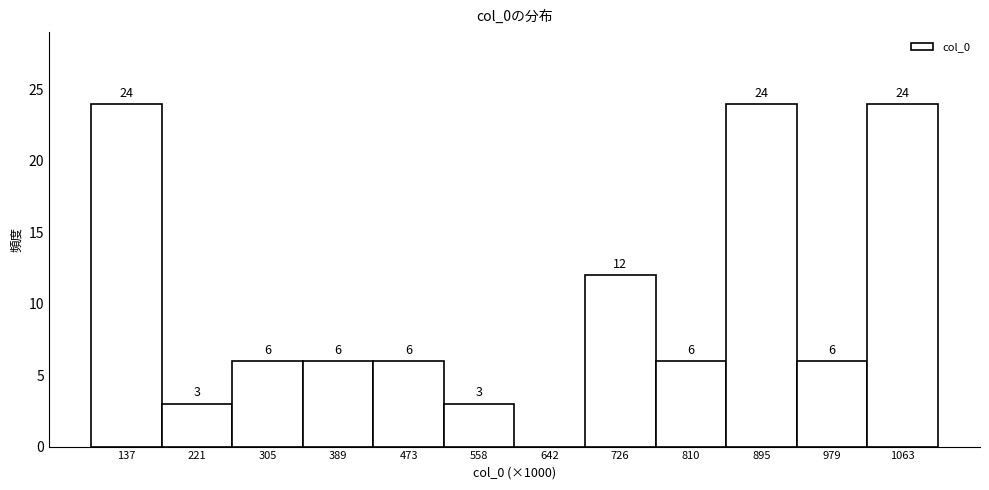

Reading left to right, transcribe all the data shown in this chart.

137=24	221=3	305=6	389=6	473=6	558=3	642=0	726=12	810=6	895=24	979=6	1063=24